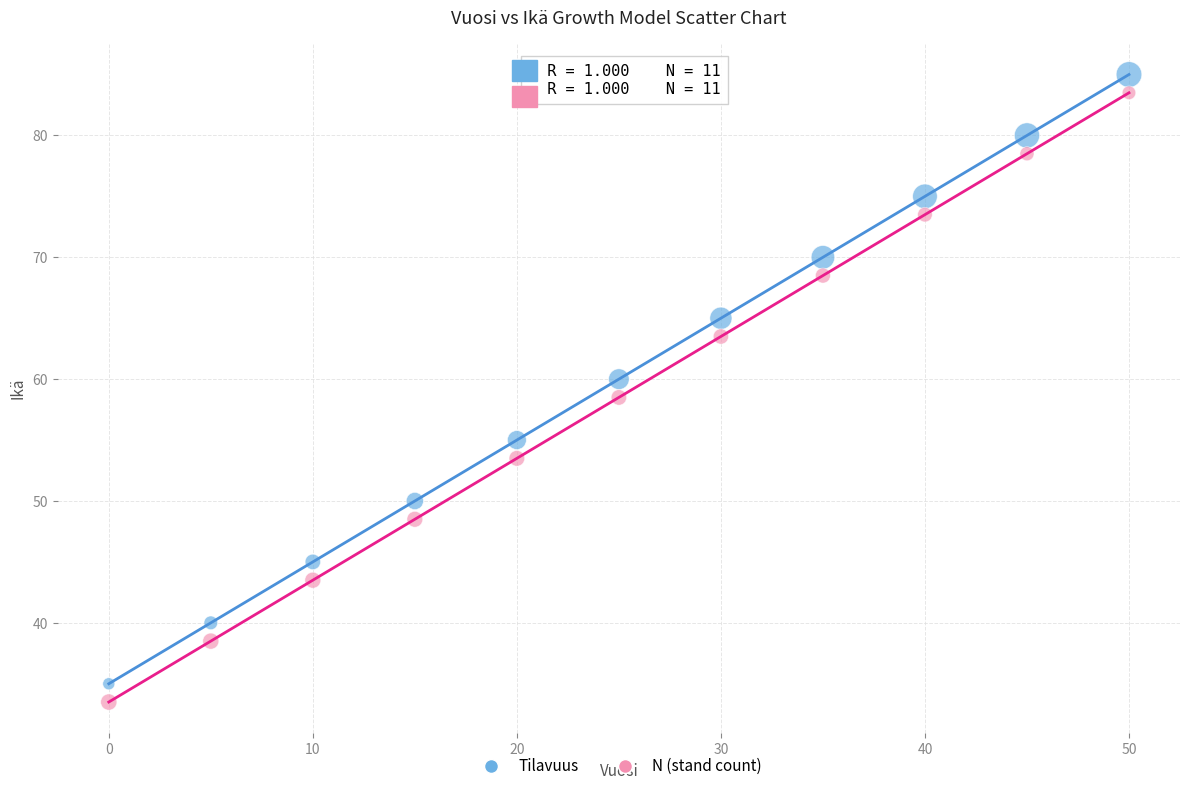

Across all data points, what is the range of Y values (max minus min)?

51.5